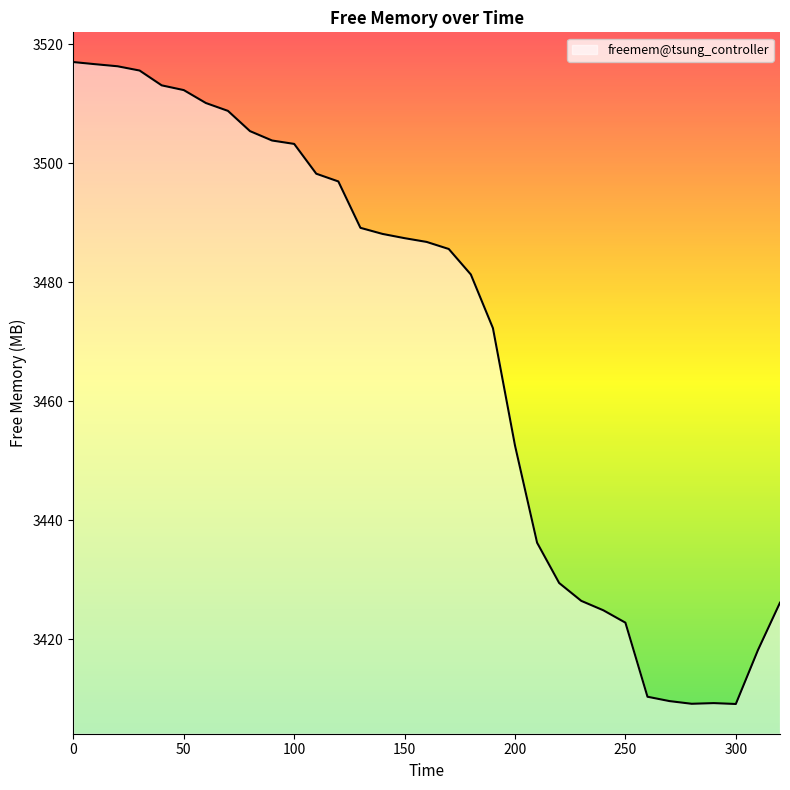

How many categories are shown in the chart?

33